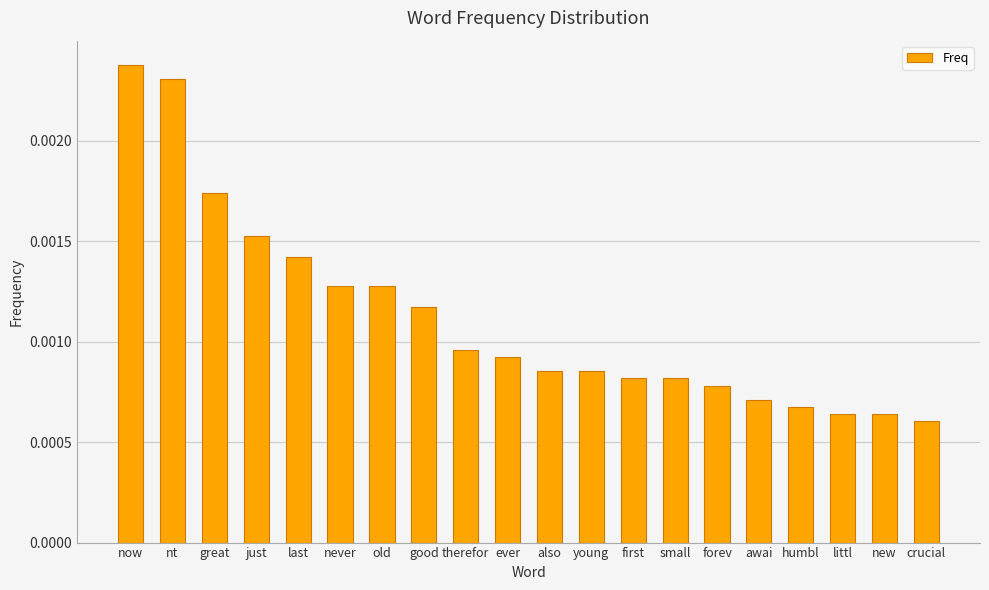

Which has a higher value, awai or also?

also